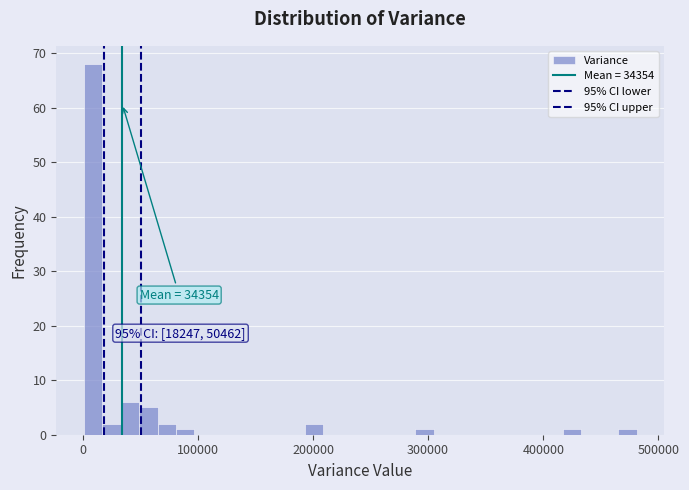

Around what value on the x-axis is the tallest bar? Give the approximate position of its centre, as read against the axis.

10000